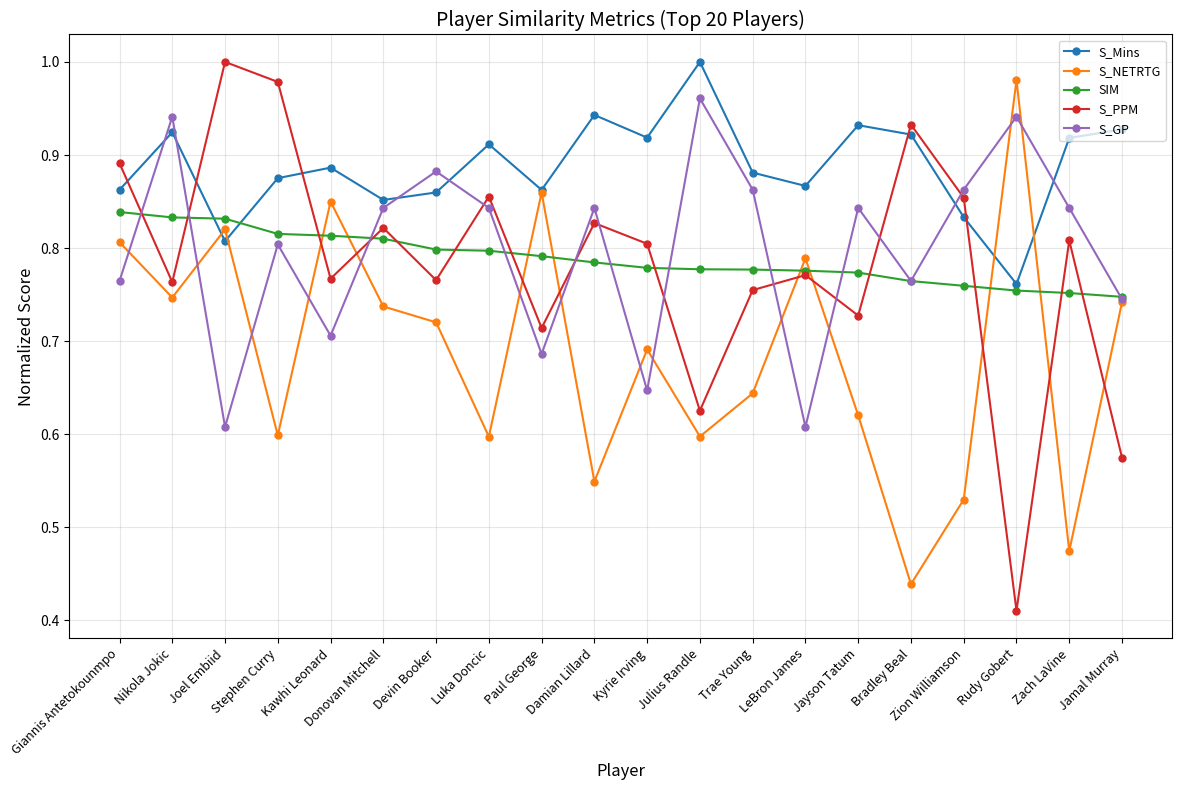

Which category has the highest value in the S_GP series?

Julius Randle